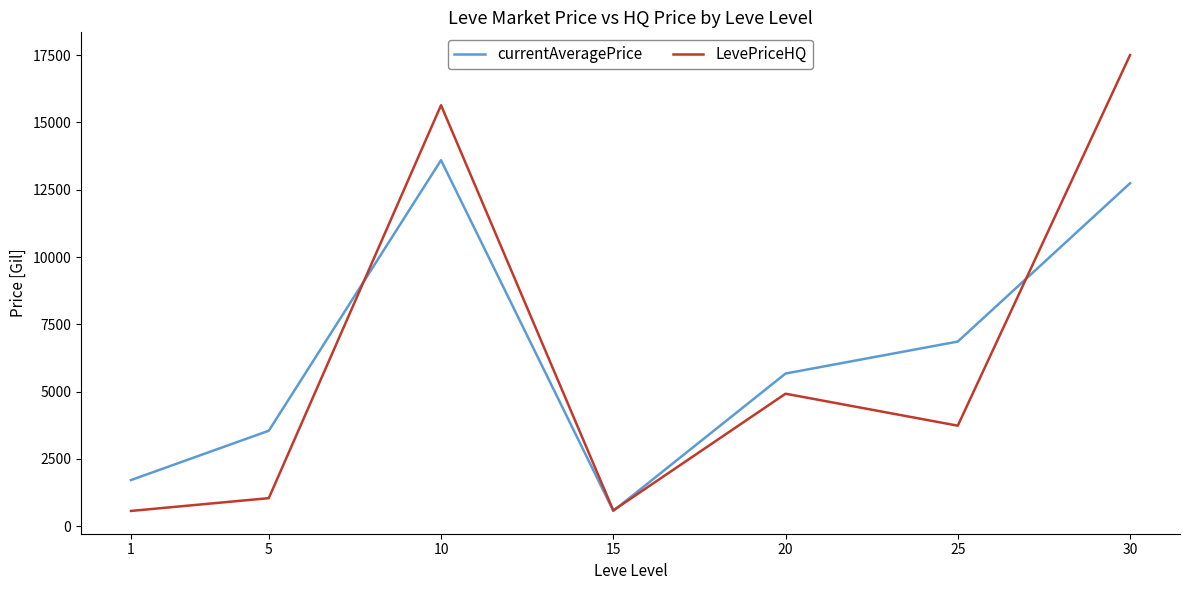

The value of currentAveragePrice at 30 is 12739.3. True or false?

True